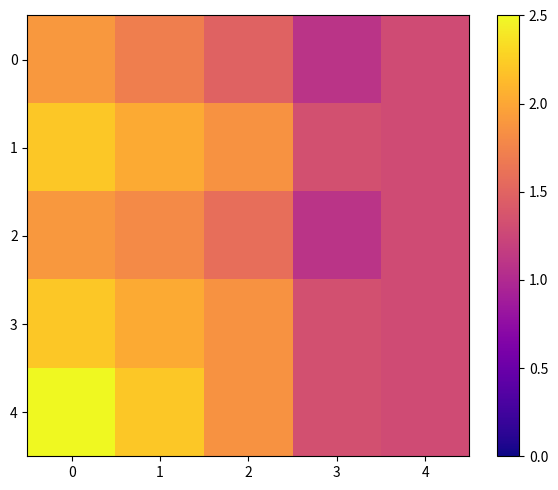

How many data points does each series have?

5